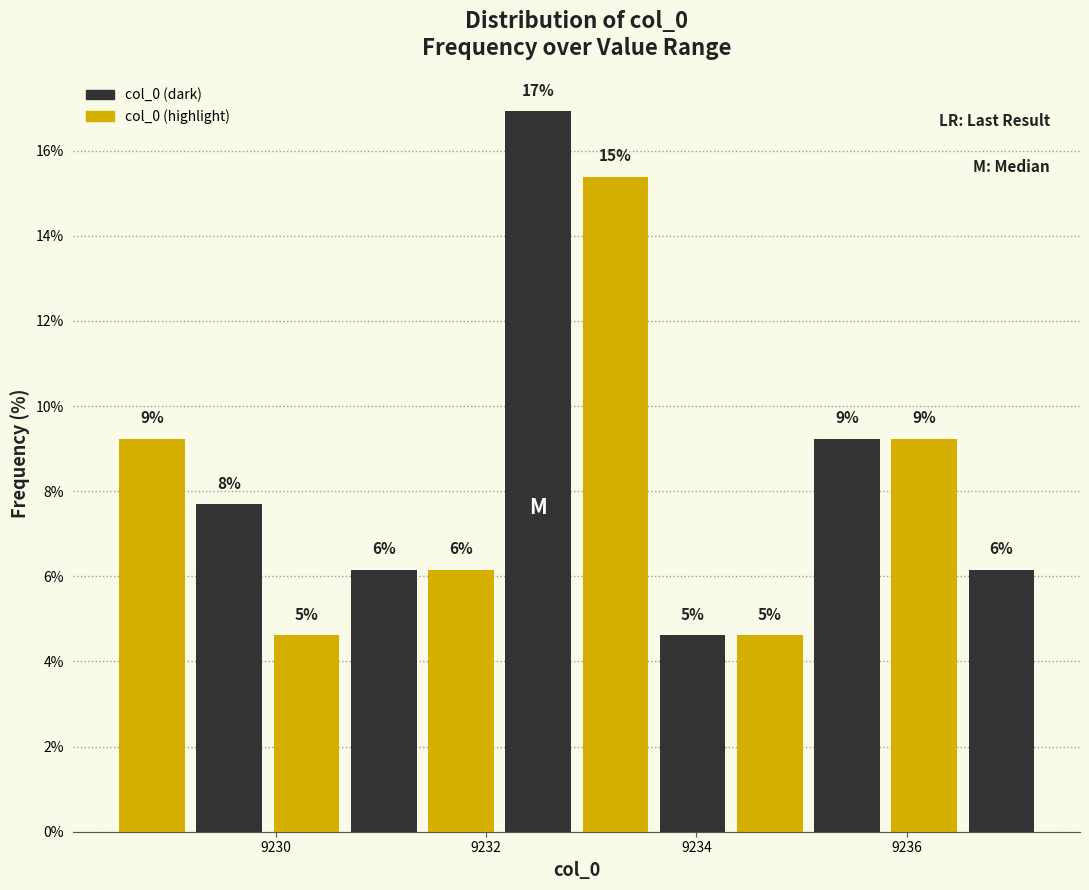

Around what value on the x-axis is the tallest bar? Give the approximate position of its centre, as read against the axis.

9232.4